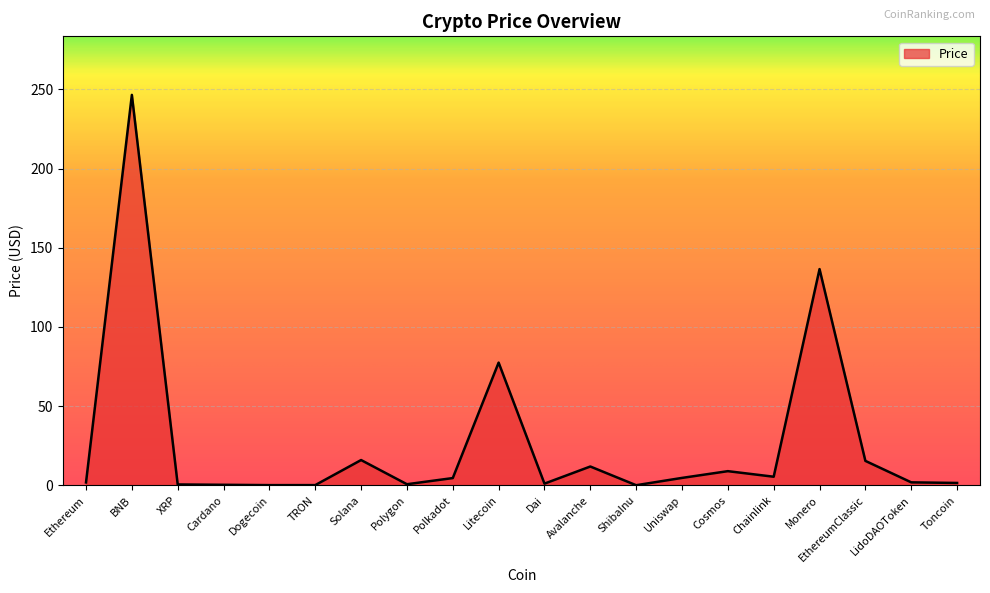

At which label does the data first exceed 4?

BNB